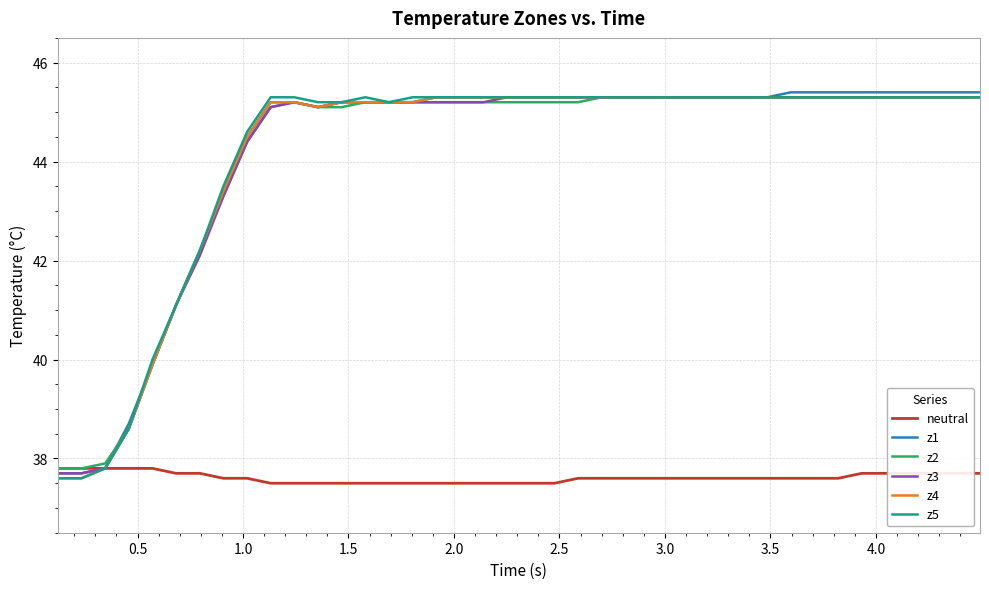

Reading left to right, list all the values displayed in this chart.

neutral: 37.8	37.8	37.8	37.8	37.8	37.7	37.7	37.6	37.6	37.5	37.5	37.5	37.5	37.5	37.5	37.5	37.5	37.5	37.5	37.5	37.5	37.5	37.6	37.6	37.6	37.6	37.6	37.6	37.6	37.6	37.6	37.6	37.6	37.6	37.7	37.7	37.7	37.7	37.7	37.7
z1: 37.7	37.7	37.8	38.7	39.9	41.1	42.2	43.4	44.5	45.2	45.2	45.1	45.2	45.2	45.2	45.2	45.3	45.3	45.3	45.3	45.3	45.3	45.3	45.3	45.3	45.3	45.3	45.3	45.3	45.3	45.3	45.4	45.4	45.4	45.4	45.4	45.4	45.4	45.4	45.4
z2: 37.8	37.8	37.9	38.6	39.9	41.1	42.2	43.3	44.4	45.1	45.2	45.1	45.1	45.2	45.2	45.2	45.2	45.2	45.2	45.2	45.2	45.2	45.2	45.3	45.3	45.3	45.3	45.3	45.3	45.3	45.3	45.3	45.3	45.3	45.3	45.3	45.3	45.3	45.3	45.3
z3: 37.7	37.7	37.8	38.6	39.9	41.1	42.1	43.3	44.4	45.1	45.2	45.1	45.2	45.2	45.2	45.2	45.2	45.2	45.2	45.3	45.3	45.3	45.3	45.3	45.3	45.3	45.3	45.3	45.3	45.3	45.3	45.3	45.3	45.3	45.3	45.3	45.3	45.3	45.3	45.3
z4: 37.6	37.6	37.8	38.6	39.9	41.1	42.2	43.4	44.5	45.2	45.2	45.1	45.2	45.2	45.2	45.2	45.3	45.3	45.3	45.3	45.3	45.3	45.3	45.3	45.3	45.3	45.3	45.3	45.3	45.3	45.3	45.3	45.3	45.3	45.3	45.3	45.3	45.3	45.3	45.3
z5: 37.6	37.6	37.8	38.6	40.0	41.1	42.2	43.5	44.6	45.3	45.3	45.2	45.2	45.3	45.2	45.3	45.3	45.3	45.3	45.3	45.3	45.3	45.3	45.3	45.3	45.3	45.3	45.3	45.3	45.3	45.3	45.3	45.3	45.3	45.3	45.3	45.3	45.3	45.3	45.3